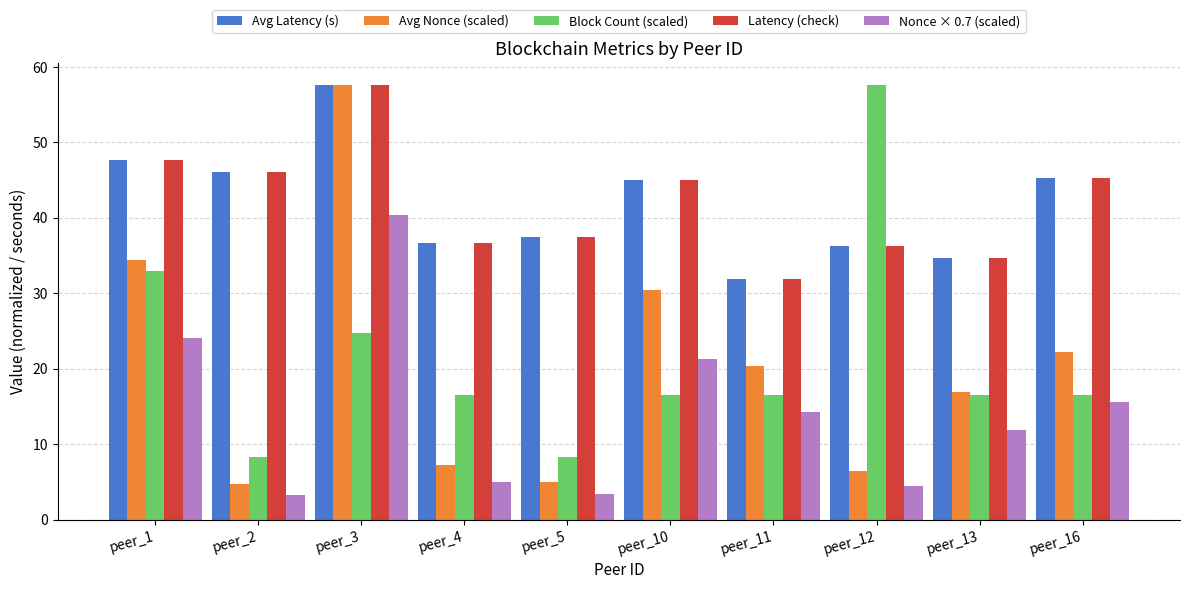

What is the average value of the Avg Latency (s) series?

41.9